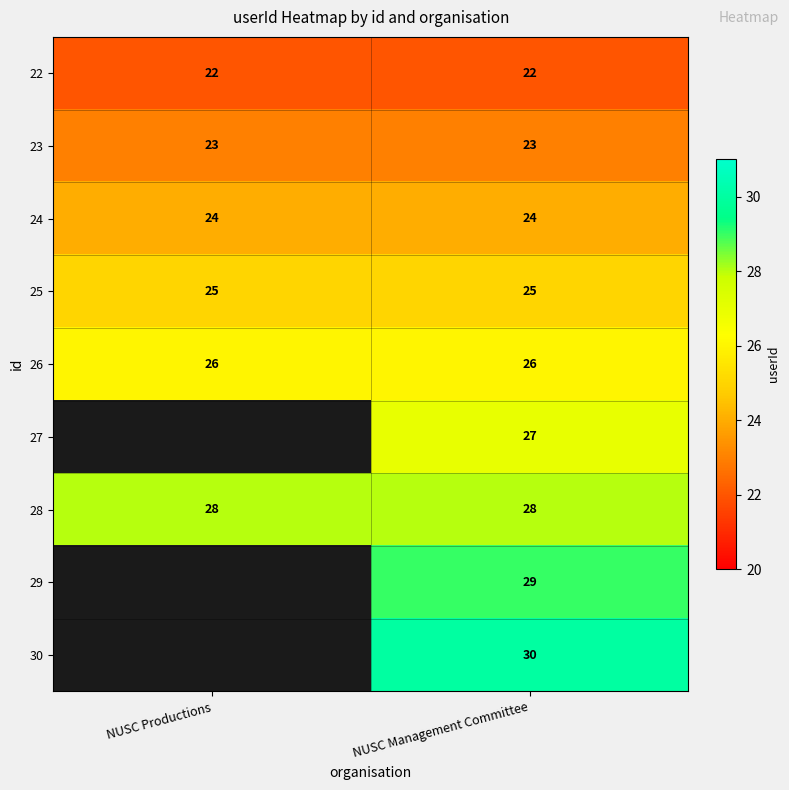

Is it true that 24 equals 24 at NUSC Productions?

True